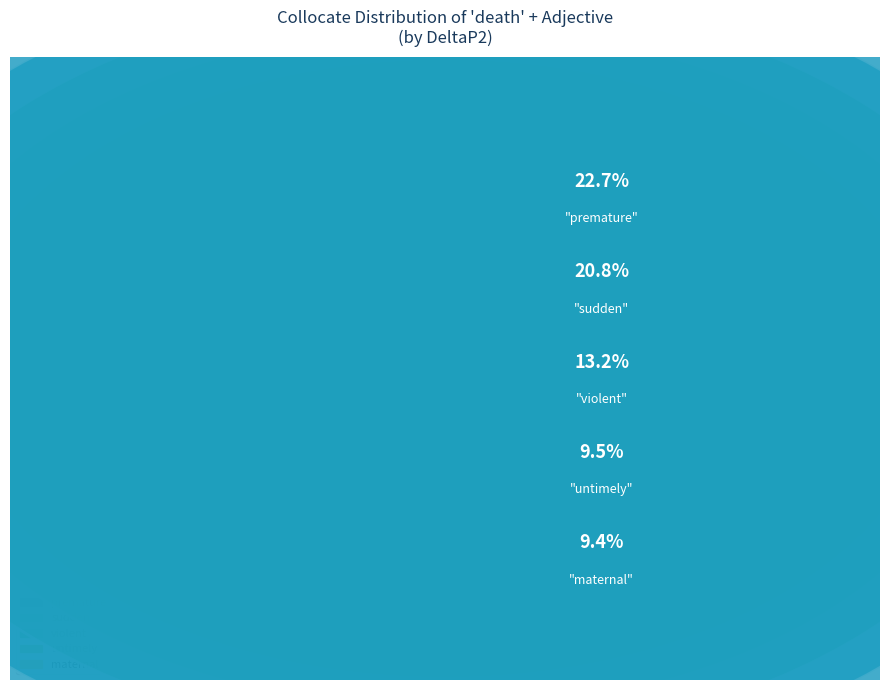

Rank the categories by value from lowest to highest.

needless, protracted, dignified, infinite, inevitable, maternal, untimely, violent, sudden, premature